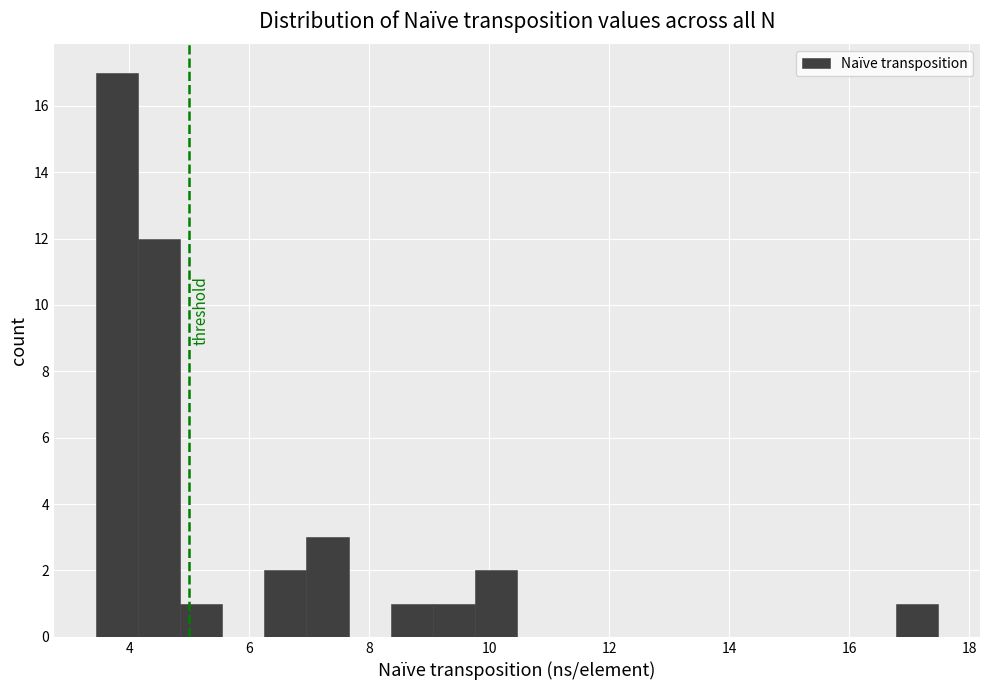

Around what value on the x-axis is the tallest bar? Give the approximate position of its centre, as read against the axis.

3.8